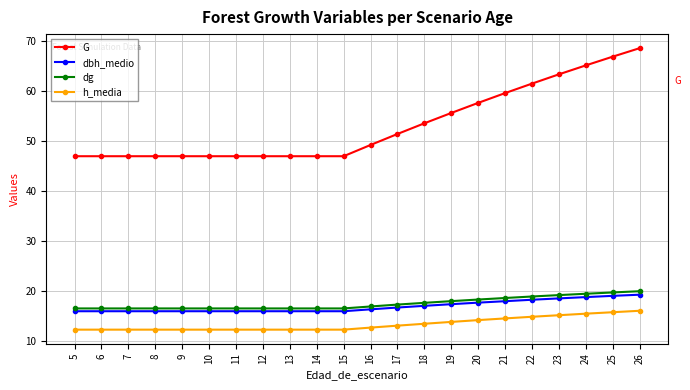

True or false: G and dg cross at least once.

False